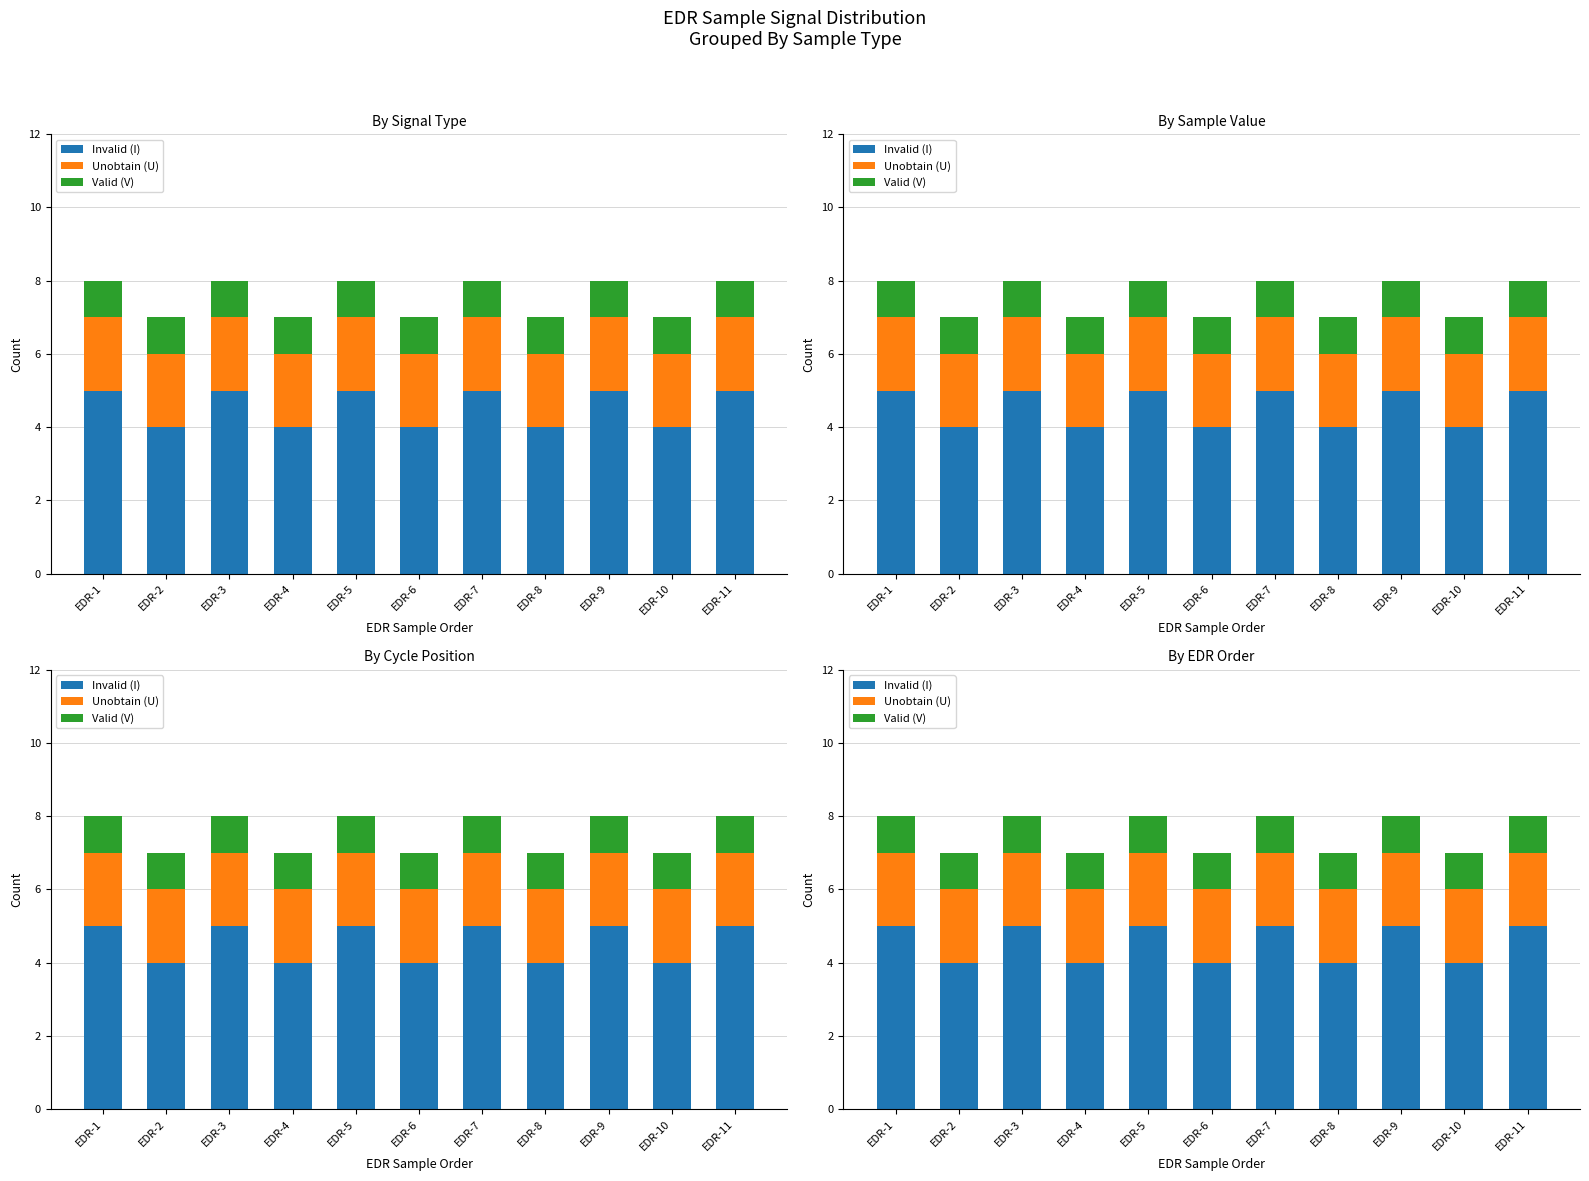

True or false: Unobtain (U) has a value of 2 at EDR-9.

True